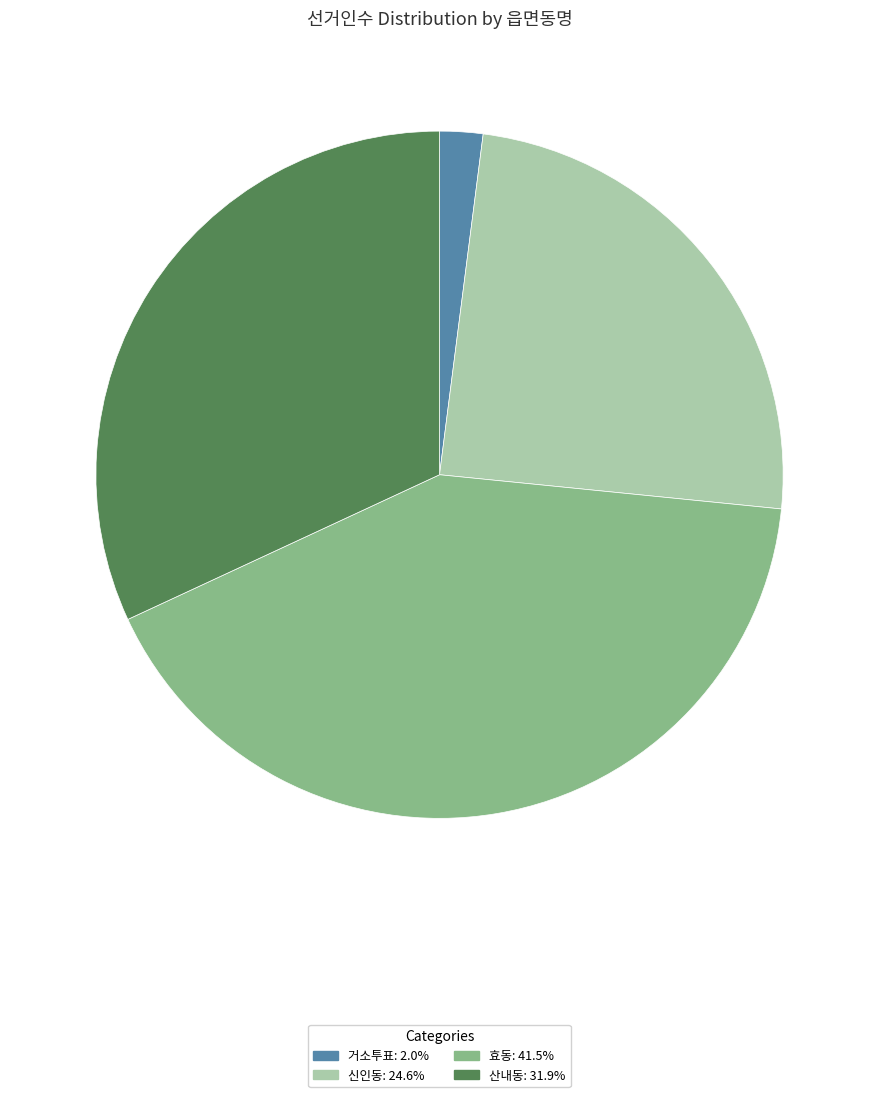

Is the sum of 신인동 and 효동 greater than half?

Yes